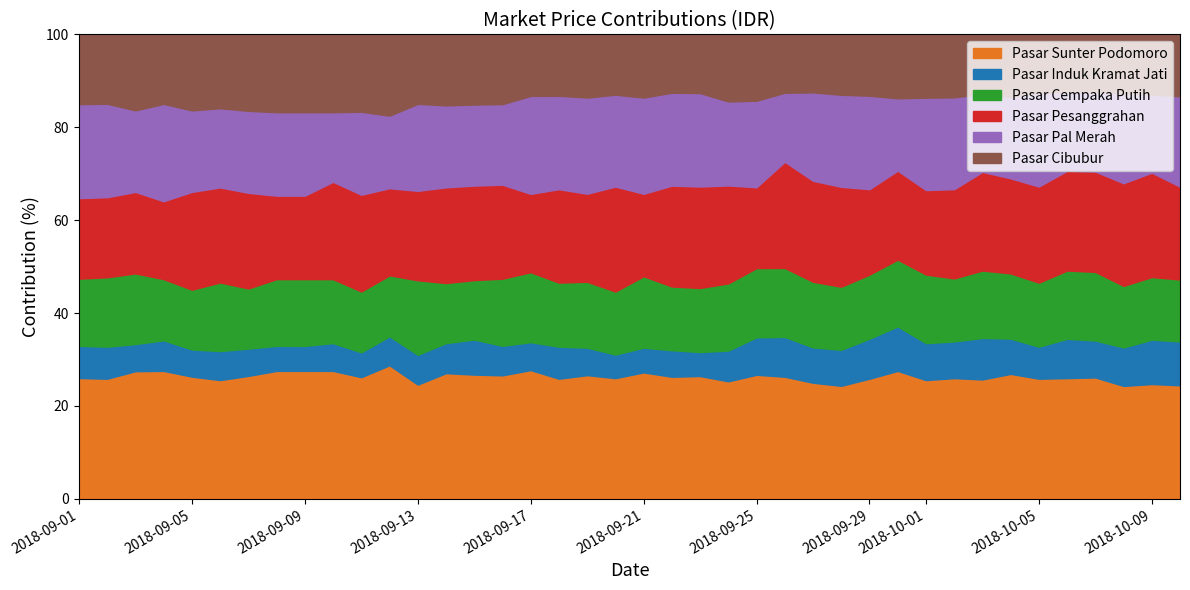

Reading left to right, transcribe all the data shown in this chart.

Pasar Sunter Podomoro: 2018-09-01=45000	2018-09-02=45000	2018-09-03=47000	2018-09-04=46000	2018-09-05=45000	2018-09-06=45000	2018-09-07=45000	2018-09-08=46000	2018-09-09=46000	2018-09-10=46000	2018-09-11=44000	2018-09-12=46000	2018-09-13=46000	2018-09-14=46000	2018-09-15=46000	2018-09-16=46000	2018-09-17=46000	2018-09-18=45000	2018-09-19=45000	2018-09-20=46000	2018-09-21=46000	2018-09-22=46000	2018-09-23=46000	2018-09-24=42000	2018-09-25=43000	2018-09-26=46000	2018-09-27=46000	2018-09-28=43000	2018-09-29=45000	2018-09-30=46000	2018-10-01=45000	2018-10-02=46000	2018-10-03=46000	2018-10-04=46000	2018-10-05=45000	2018-10-06=46000	2018-10-07=46000	2018-10-08=44000	2018-10-09=44000	2018-10-10=44000
Pasar Induk Kramat Jati: 2018-09-01=12000	2018-09-02=12000	2018-09-03=10000	2018-09-04=11000	2018-09-05=10000	2018-09-06=11000	2018-09-07=10000	2018-09-08=9000	2018-09-09=9000	2018-09-10=10000	2018-09-11=9000	2018-09-12=10000	2018-09-13=12000	2018-09-14=11000	2018-09-15=13000	2018-09-16=11000	2018-09-17=10000	2018-09-18=12000	2018-09-19=10000	2018-09-20=9000	2018-09-21=9000	2018-09-22=10000	2018-09-23=9000	2018-09-24=11000	2018-09-25=13000	2018-09-26=15000	2018-09-27=14000	2018-09-28=13700	2018-09-29=15000	2018-09-30=16000	2018-10-01=14000	2018-10-02=14000	2018-10-03=16000	2018-10-04=13000	2018-10-05=12000	2018-10-06=15000	2018-10-07=14000	2018-10-08=15000	2018-10-09=17000	2018-10-10=17000
Pasar Cempaka Putih: 2018-09-01=25000	2018-09-02=26000	2018-09-03=26000	2018-09-04=22000	2018-09-05=22000	2018-09-06=26000	2018-09-07=22000	2018-09-08=24000	2018-09-09=24000	2018-09-10=23000	2018-09-11=22000	2018-09-12=21000	2018-09-13=30000	2018-09-14=22000	2018-09-15=22000	2018-09-16=25000	2018-09-17=25000	2018-09-18=24000	2018-09-19=24000	2018-09-20=24000	2018-09-21=26000	2018-09-22=24000	2018-09-23=24000	2018-09-24=24000	2018-09-25=24000	2018-09-26=26000	2018-09-27=26000	2018-09-28=24000	2018-09-29=24000	2018-09-30=24000	2018-10-01=26000	2018-10-02=24000	2018-10-03=26000	2018-10-04=24000	2018-10-05=24000	2018-10-06=26000	2018-10-07=26000	2018-10-08=24000	2018-10-09=24000	2018-10-10=24000
Pasar Pesanggrahan: 2018-09-01=30000	2018-09-02=30000	2018-09-03=30000	2018-09-04=28000	2018-09-05=36000	2018-09-06=36000	2018-09-07=35000	2018-09-08=30000	2018-09-09=30000	2018-09-10=35000	2018-09-11=35000	2018-09-12=30000	2018-09-13=36000	2018-09-14=35000	2018-09-15=35000	2018-09-16=35000	2018-09-17=28000	2018-09-18=35000	2018-09-19=32000	2018-09-20=40000	2018-09-21=30000	2018-09-22=38000	2018-09-23=38000	2018-09-24=35000	2018-09-25=28000	2018-09-26=40000	2018-09-27=40000	2018-09-28=38000	2018-09-29=32000	2018-09-30=32000	2018-10-01=32000	2018-10-02=34000	2018-10-03=38000	2018-10-04=35000	2018-10-05=36000	2018-10-06=38000	2018-10-07=38000	2018-10-08=40000	2018-10-09=40000	2018-10-10=36000
Pasar Pal Merah: 2018-09-01=35000	2018-09-02=35000	2018-09-03=30000	2018-09-04=35000	2018-09-05=30000	2018-09-06=30000	2018-09-07=30000	2018-09-08=30000	2018-09-09=30000	2018-09-10=25000	2018-09-11=30000	2018-09-12=25000	2018-09-13=35000	2018-09-14=30000	2018-09-15=30000	2018-09-16=30000	2018-09-17=35000	2018-09-18=35000	2018-09-19=35000	2018-09-20=35000	2018-09-21=35000	2018-09-22=35000	2018-09-23=35000	2018-09-24=30000	2018-09-25=30000	2018-09-26=26000	2018-09-27=35000	2018-09-28=35000	2018-09-29=35000	2018-09-30=26000	2018-10-01=35000	2018-10-02=35000	2018-10-03=30000	2018-10-04=30000	2018-10-05=35000	2018-10-06=30000	2018-10-07=30000	2018-10-08=35000	2018-10-09=30000	2018-10-10=35000
Pasar Cibubur: 2018-09-01=26000	2018-09-02=26000	2018-09-03=28000	2018-09-04=25000	2018-09-05=28000	2018-09-06=28000	2018-09-07=28000	2018-09-08=28000	2018-09-09=28000	2018-09-10=28000	2018-09-11=28000	2018-09-12=28000	2018-09-13=28000	2018-09-14=26000	2018-09-15=26000	2018-09-16=26000	2018-09-17=22000	2018-09-18=23000	2018-09-19=23000	2018-09-20=23000	2018-09-21=23000	2018-09-22=22000	2018-09-23=22000	2018-09-24=24000	2018-09-25=23000	2018-09-26=22000	2018-09-27=23000	2018-09-28=23000	2018-09-29=23000	2018-09-30=23000	2018-10-01=24000	2018-10-02=24000	2018-10-03=23000	2018-10-04=23000	2018-10-05=22000	2018-10-06=22000	2018-10-07=22000	2018-10-08=23000	2018-10-09=23000	2018-10-10=24000